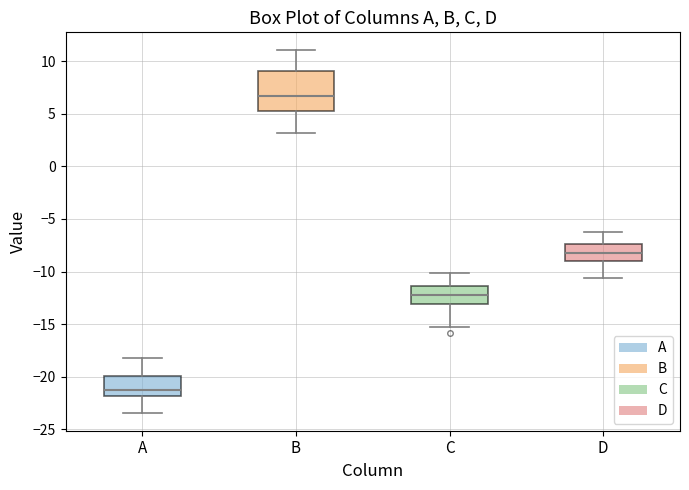

Reading left to right, read every box against the y-axis: the position of its median line, the range the box covers, and the ends of its whiskers. The values are not printed on the chart, so give them approximately, as read against the axis.

A: median -21.0, box -22.0 to -20.0, whiskers -23.5 to -18.0
B: median 6.5, box 5.0 to 9.0, whiskers 3.0 to 11.0
C: median -12.0, box -13.0 to -11.5, whiskers -15.0 to -10.0
D: median -8.0, box -9.0 to -7.5, whiskers -10.5 to -6.5